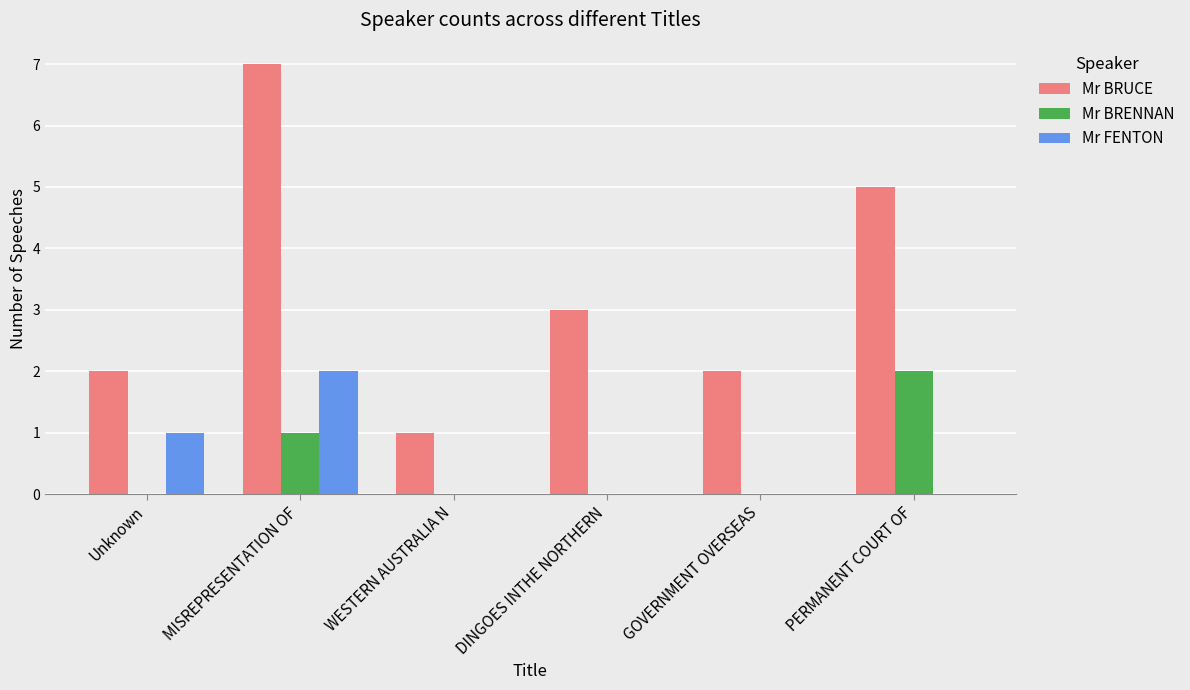

Are the bars horizontal?

No